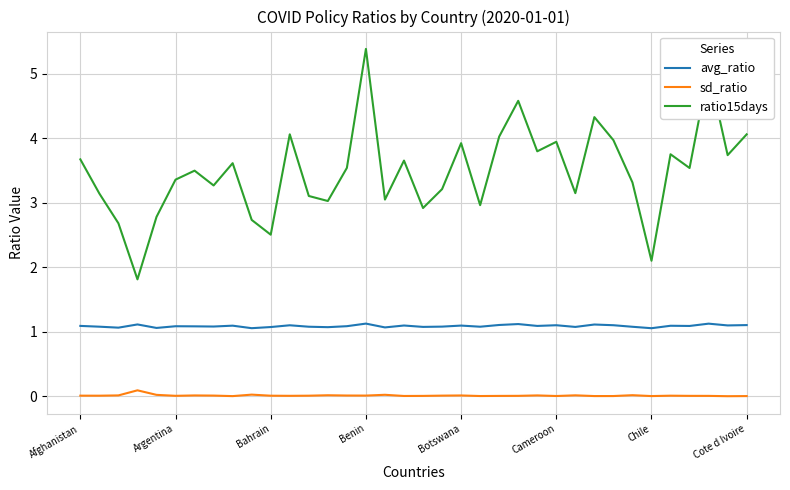

Which series has the largest range (max minus min)?

ratio15days